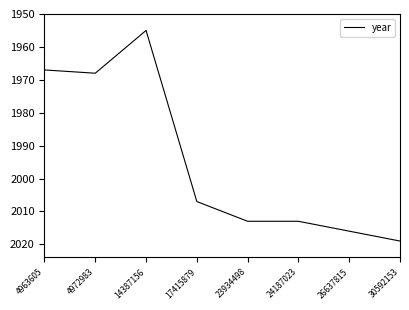

What is the maximum value shown in the chart?

2019